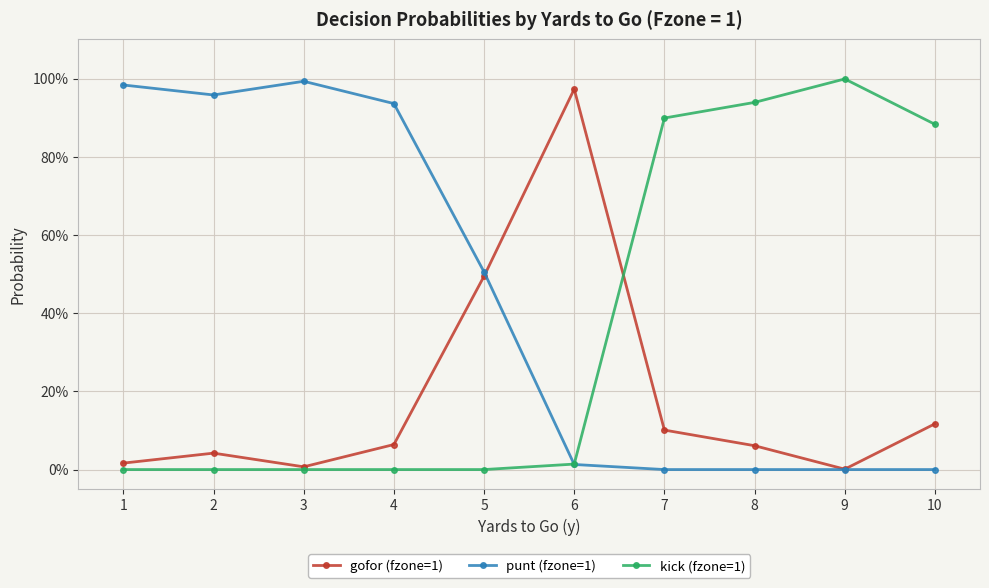

How many interior local valleys does the gofor (fzone=1) series have?

2